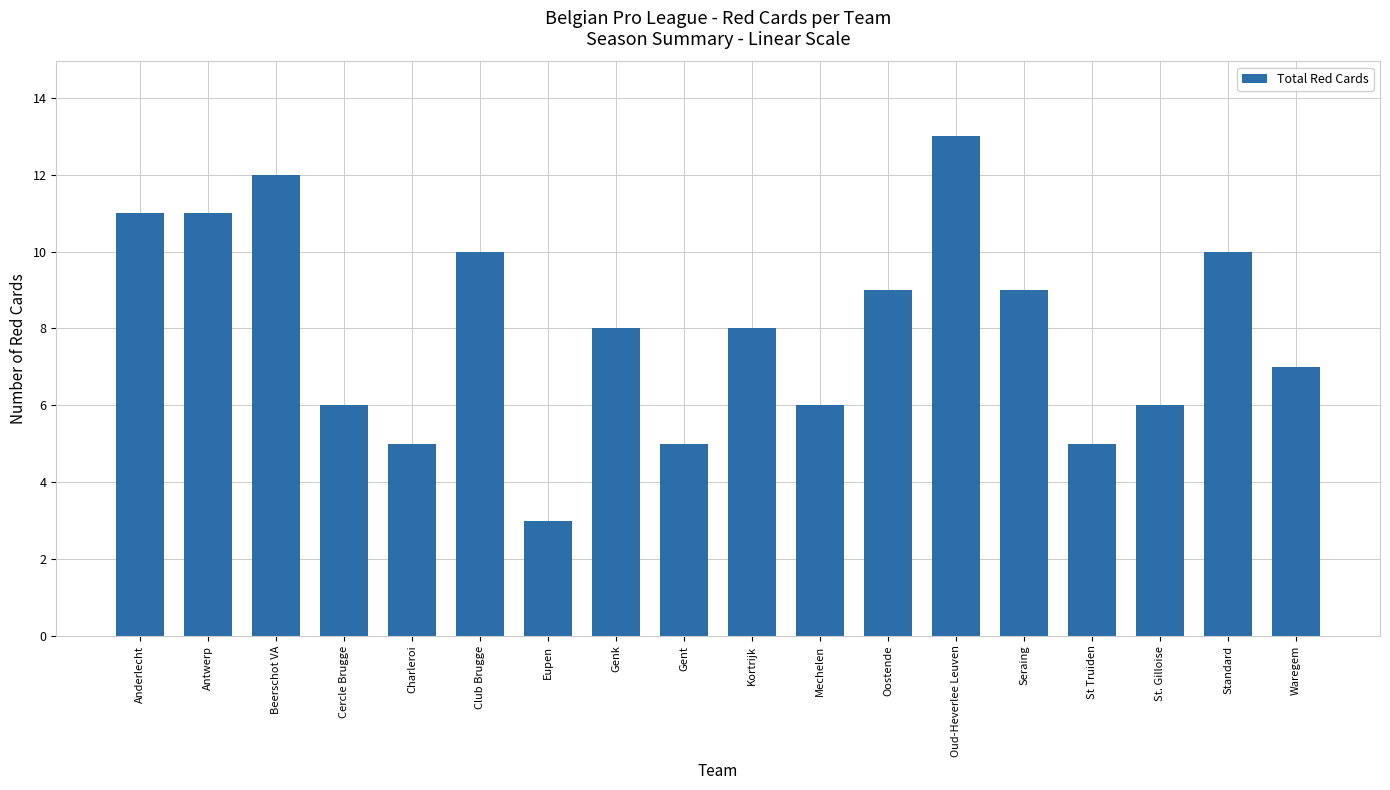

Is it true that the value at Charleroi is 8?

False